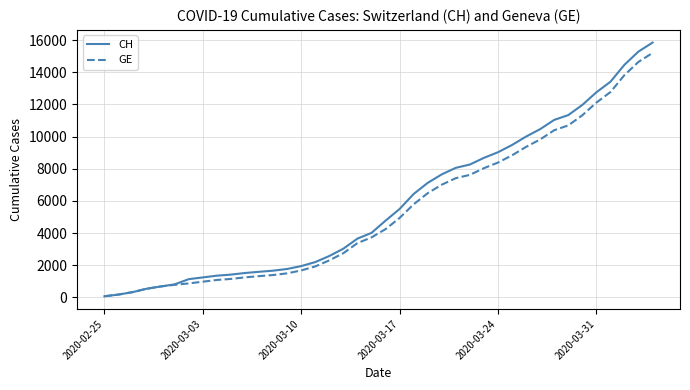

What is the maximum value shown in the chart?

15850